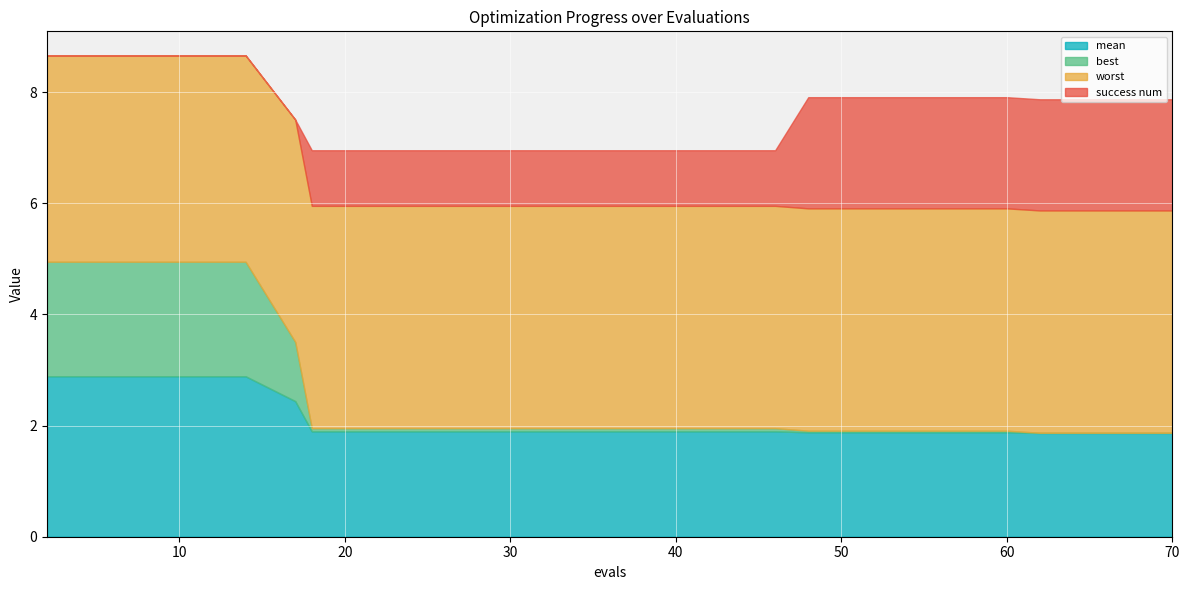

Reading right to left, transcribe all the data shown in this chart.

mean: 70=1.9	66=1.9	62=1.9	60=1.9	56=1.9	52=1.9	48=1.9	46=1.9	42=1.9	38=1.9	34=1.9	30=1.9	26=1.9	22=1.9	18=1.9	17=2.4	14=2.9	10=2.9	6=2.9	2=2.9
best: 70=0.0	66=0.0	62=0.0	60=0.0	56=0.0	52=0.0	48=0.0	46=0.1	42=0.1	38=0.1	34=0.1	30=0.1	26=0.1	22=0.1	18=0.1	17=1.1	14=2.1	10=2.1	6=2.1	2=2.1
worst: 70=4.0	66=4.0	62=4.0	60=4.0	56=4.0	52=4.0	48=4.0	46=4.0	42=4.0	38=4.0	34=4.0	30=4.0	26=4.0	22=4.0	18=4.0	17=4.0	14=3.7	10=3.7	6=3.7	2=3.7
success num: 70=2.0	66=2.0	62=2.0	60=2.0	56=2.0	52=2.0	48=2.0	46=1.0	42=1.0	38=1.0	34=1.0	30=1.0	26=1.0	22=1.0	18=1.0	17=0.0	14=0.0	10=0.0	6=0.0	2=0.0